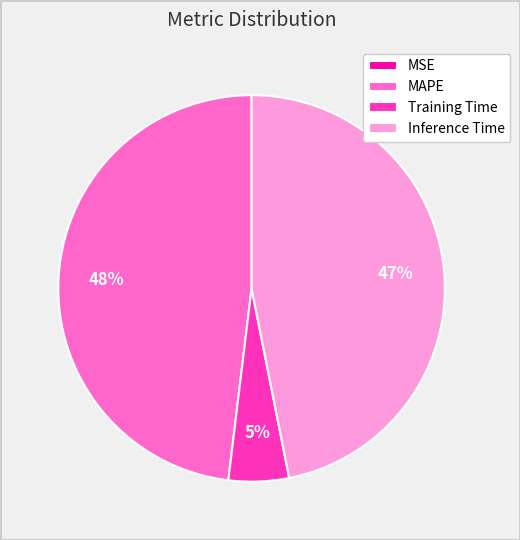

True or false: Inference Time accounts for 61% of the total.

False